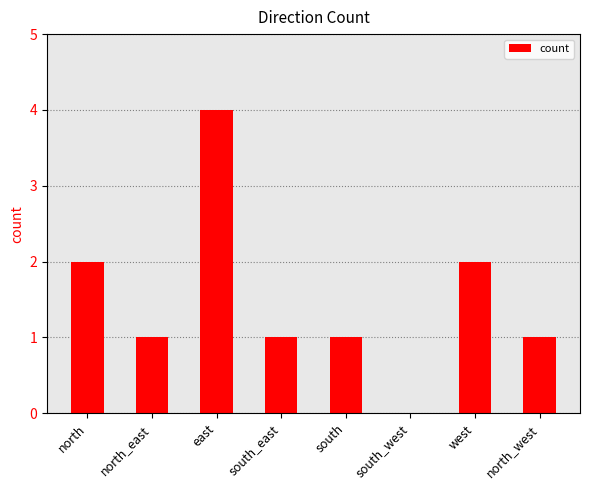

Which has a higher value, west or east?

east